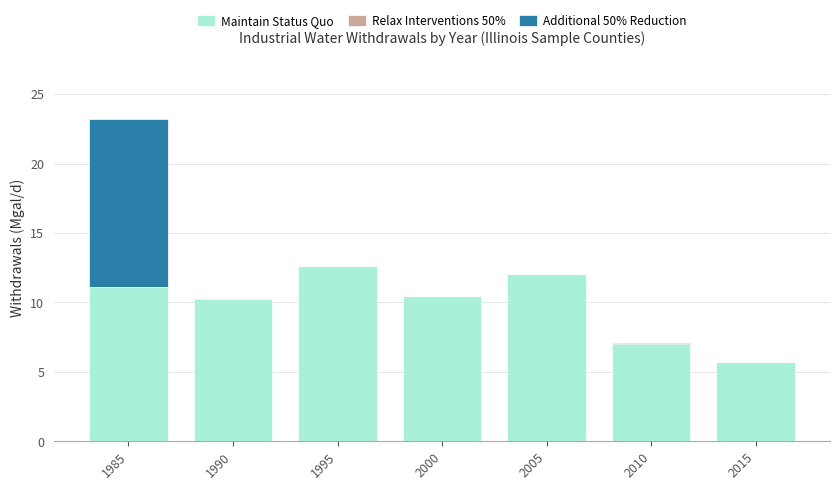

Is it true that Maintain Status Quo equals 11.1 at 1985?

True